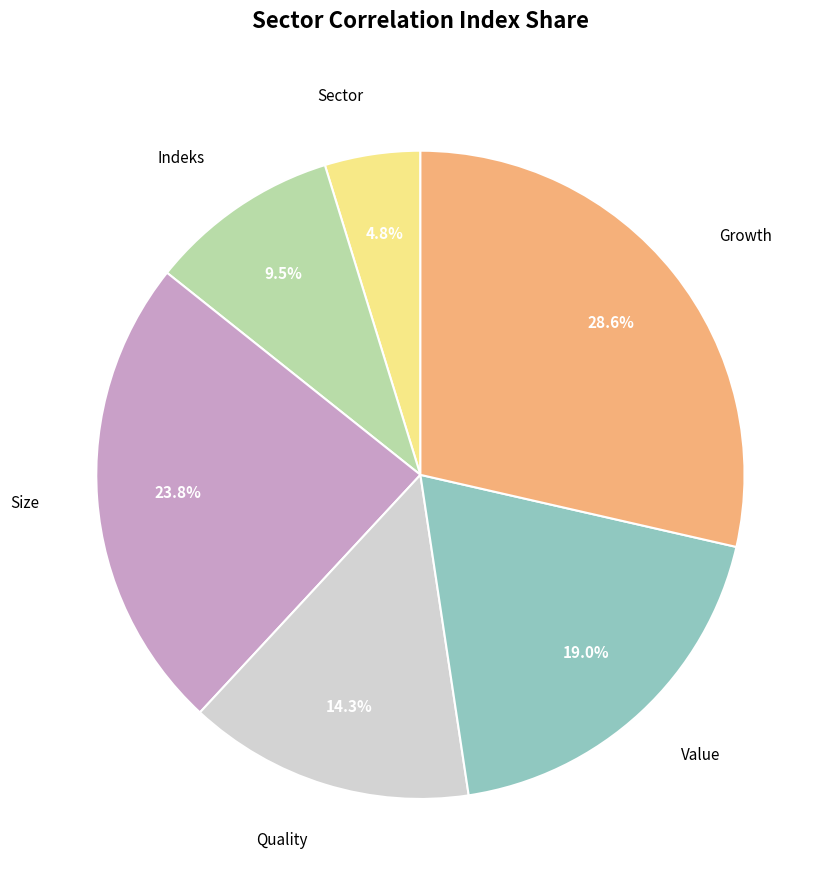

Is it true that Growth is 29% of the pie?

True